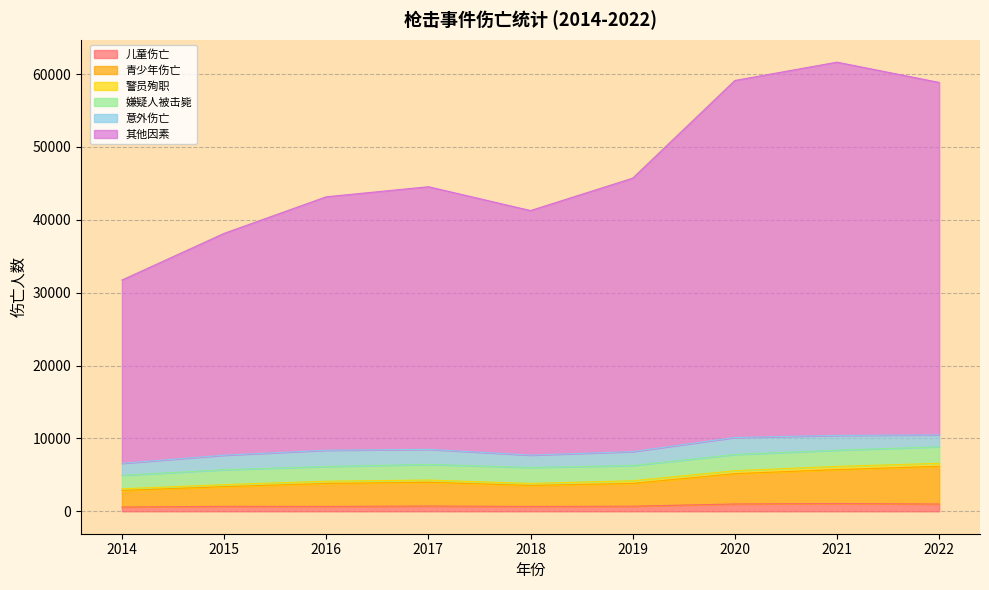

How many lines are shown in the chart?

6